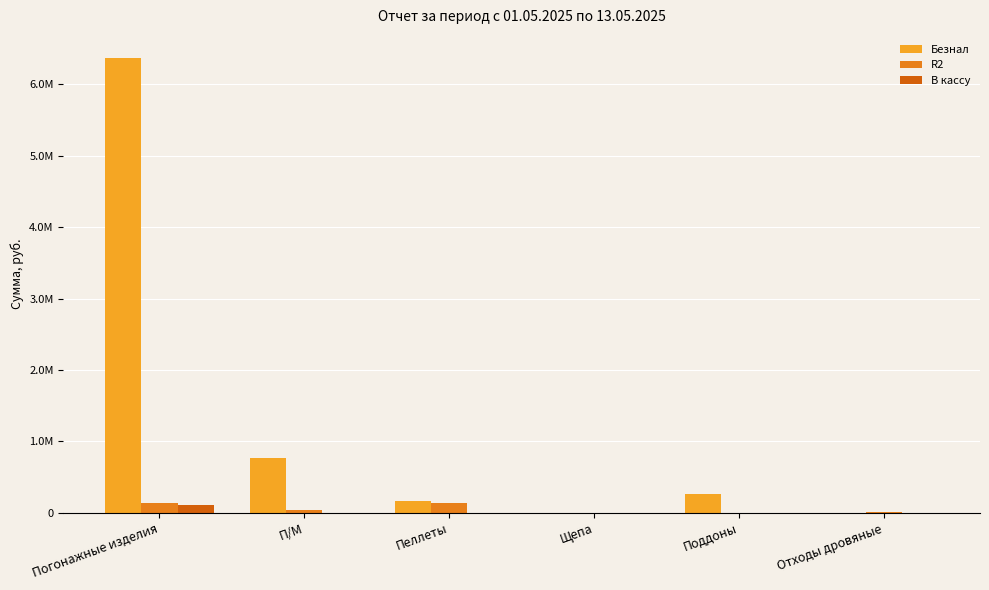

What are all the series names shown in the legend?

Безнал, R2, В кассу